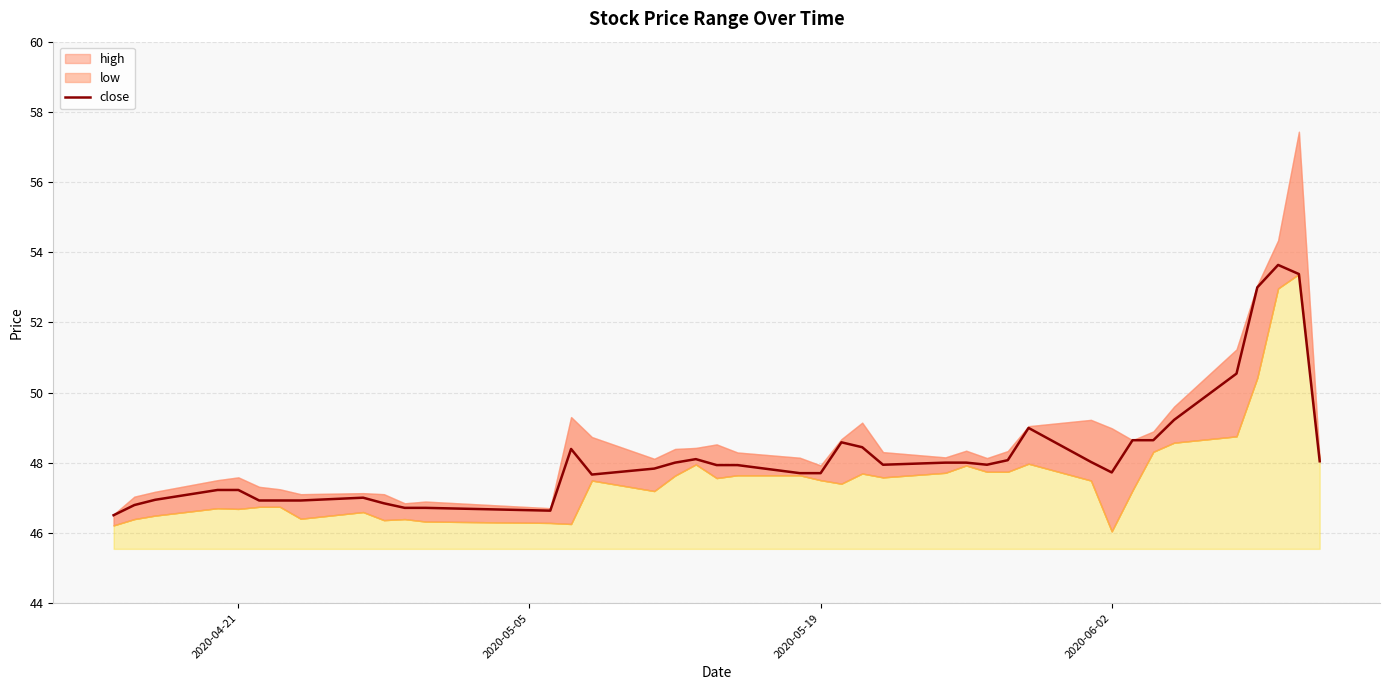

What is the maximum value for close?

53.6